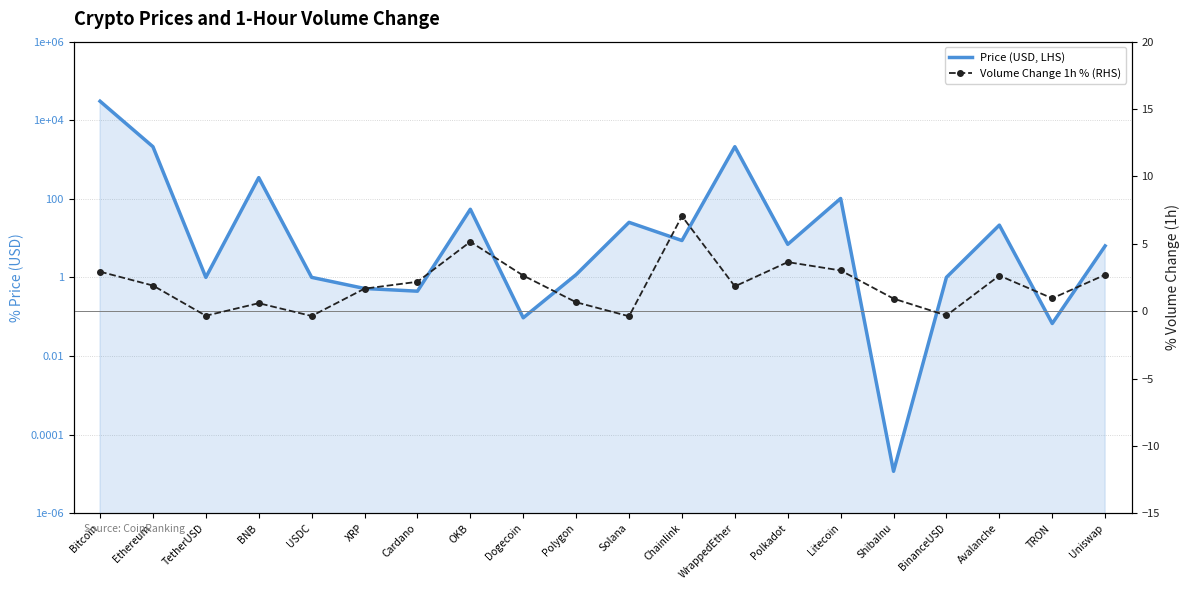

Rank the categories by Volume Change 1h % (RHS) value from highest to lowest.

Chainlink, OKB, Polkadot, Litecoin, Bitcoin, Uniswap, Dogecoin, Avalanche, Cardano, Ethereum, WrappedEther, XRP, TRON, ShibaInu, Polygon, BNB, BinanceUSD, TetherUSD, USDC, Solana